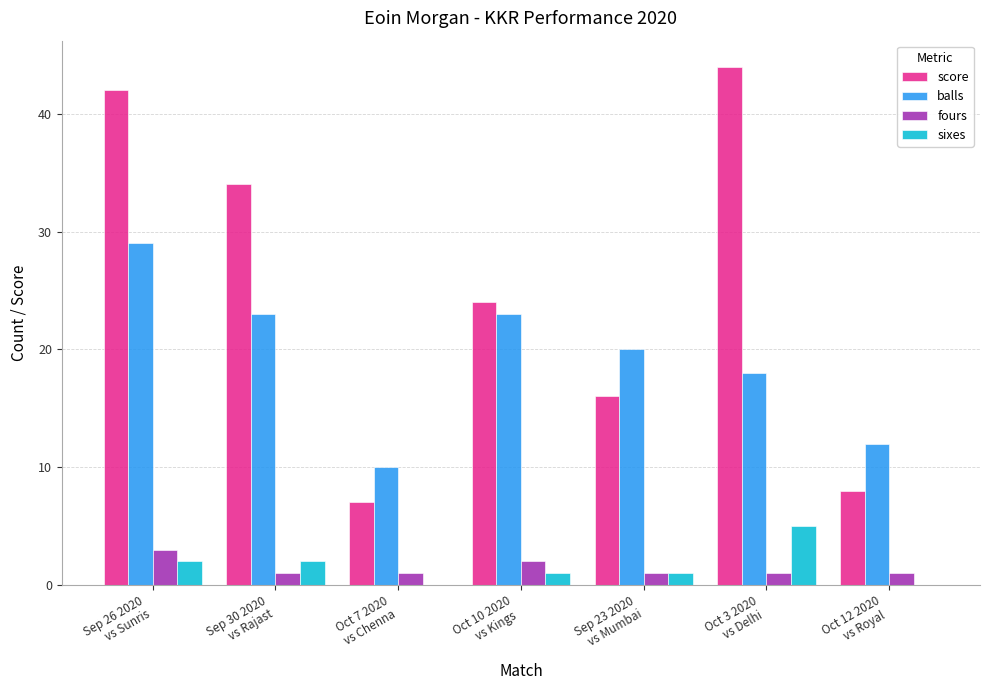

At which category is the sum across all series the highest?

Sep 26 2020
vs Sunris